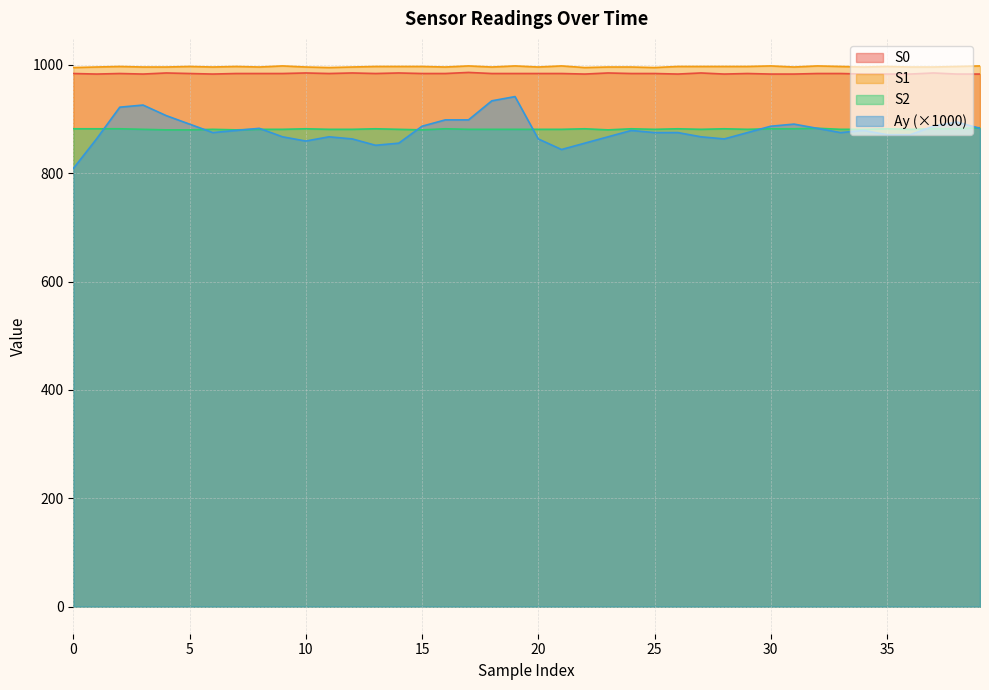

True or false: S0 and Ay cross at least once.

False